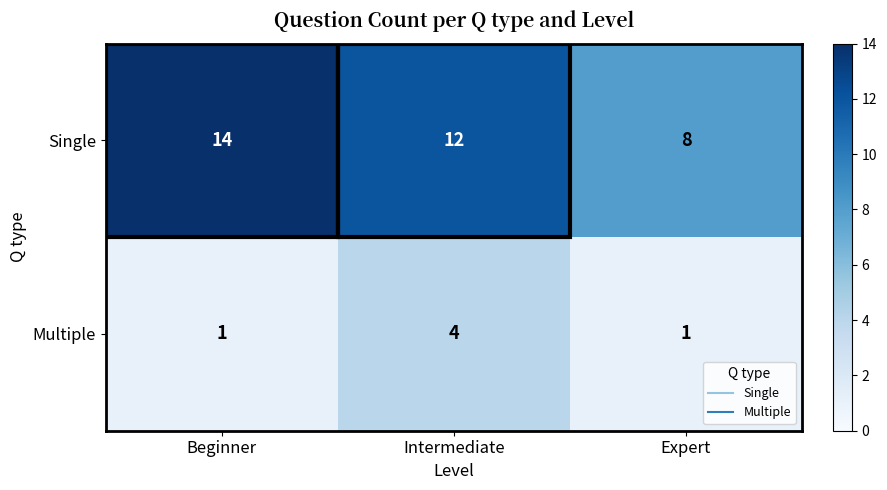

At which category is the sum across all series the highest?

Intermediate